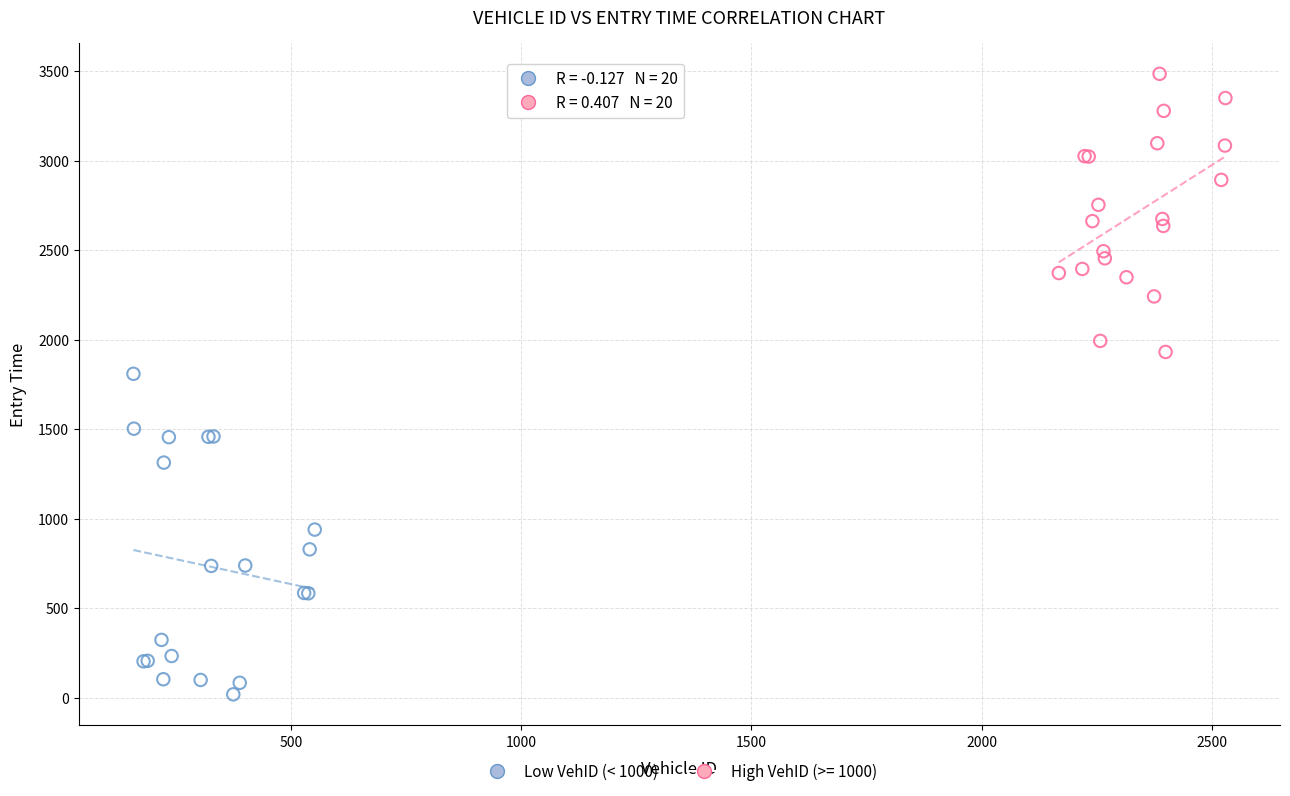

Which series contains the lowest Y value?

Low VehID (< 1000)